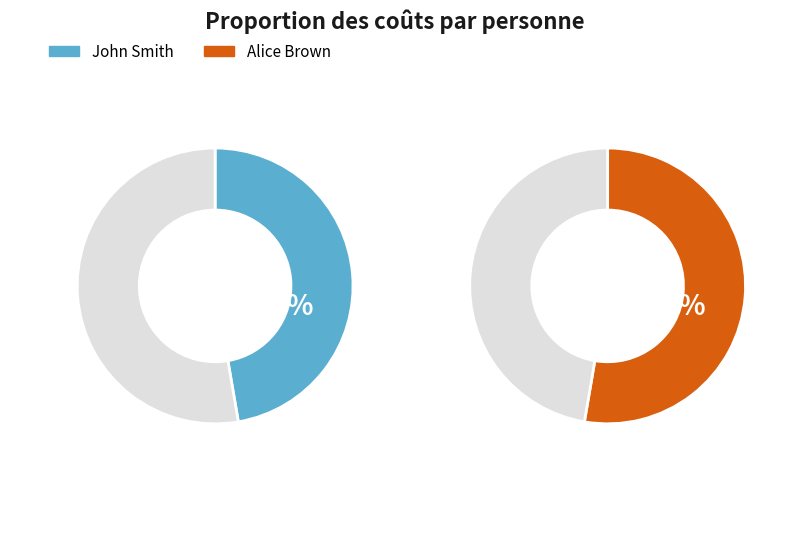

What is the largest slice in the pie chart?

Alice Brown